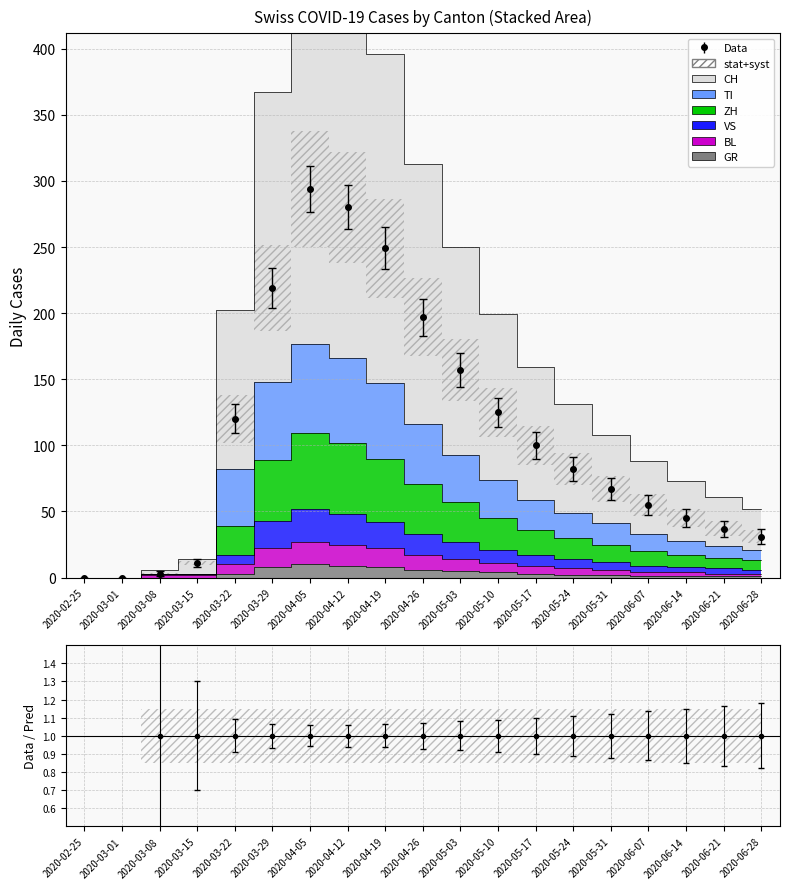

What is the total value across all series at 2020-05-31?

153